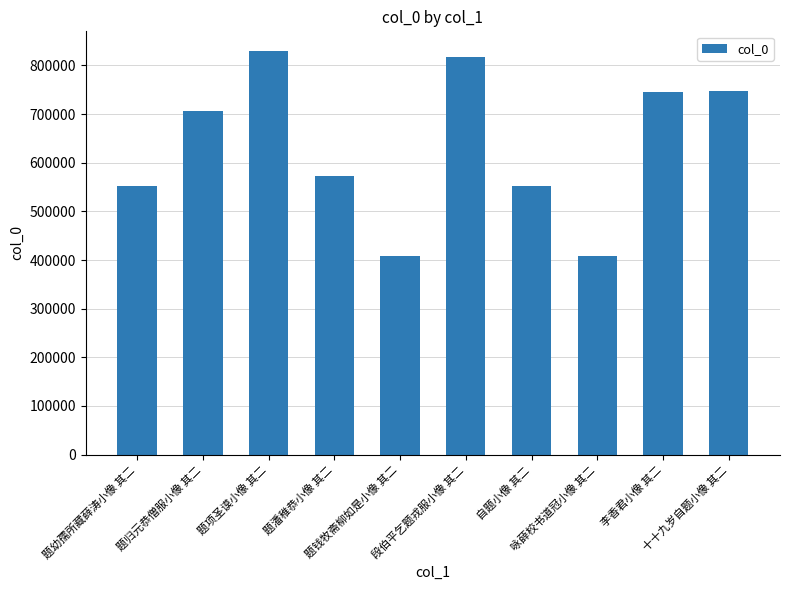

What is the label of the 7th bar from the left?

自题小像 其二